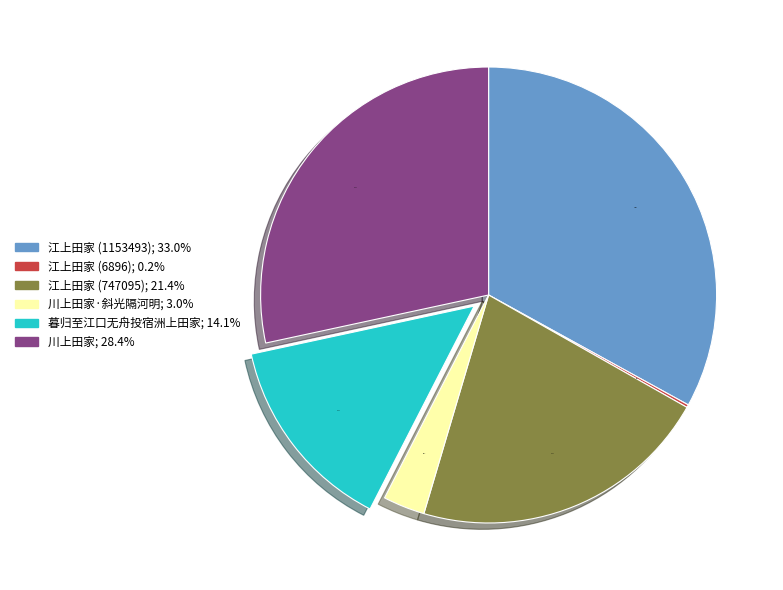

Is there any slice that represents more than half of the pie?

No